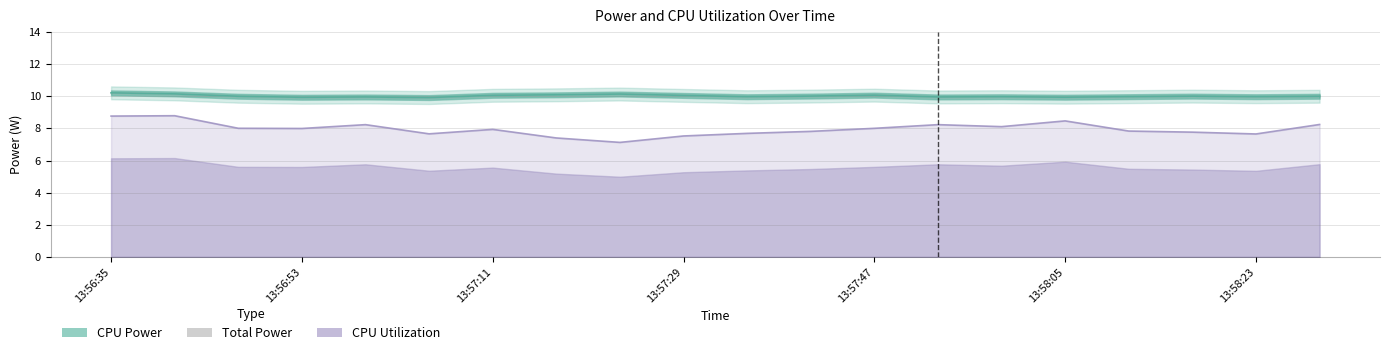

At which category does the chart reach its peak across all series?

13:56:35